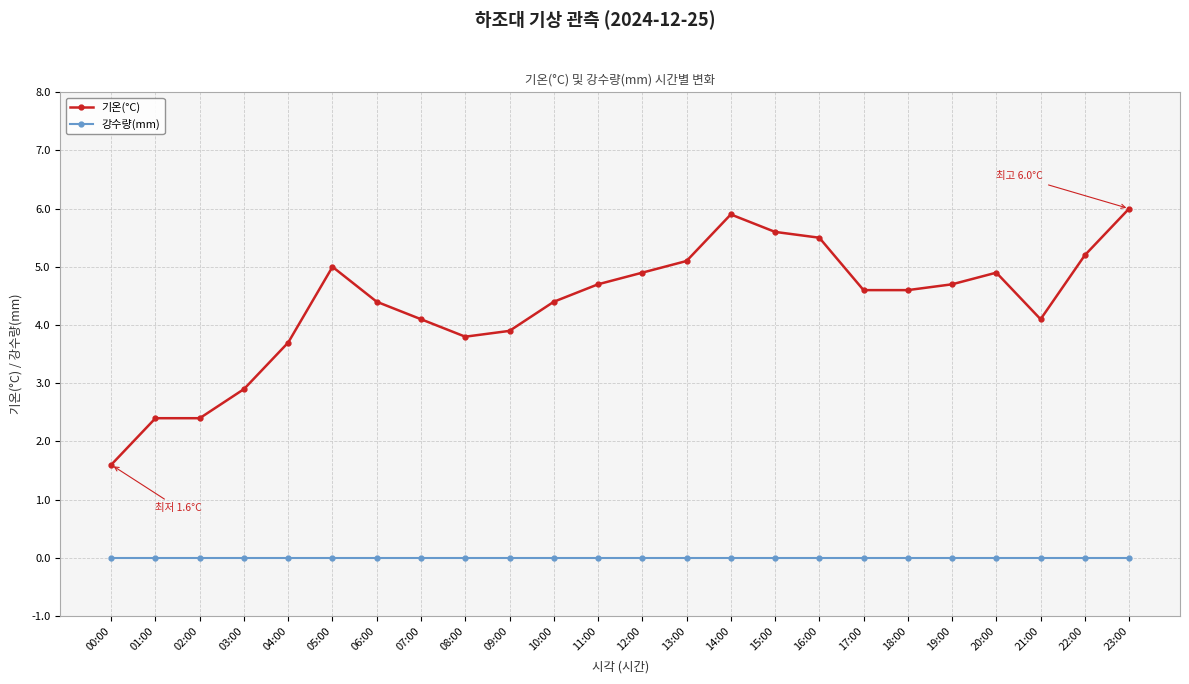

What is the sum of all 기온(°C) values?

104.4